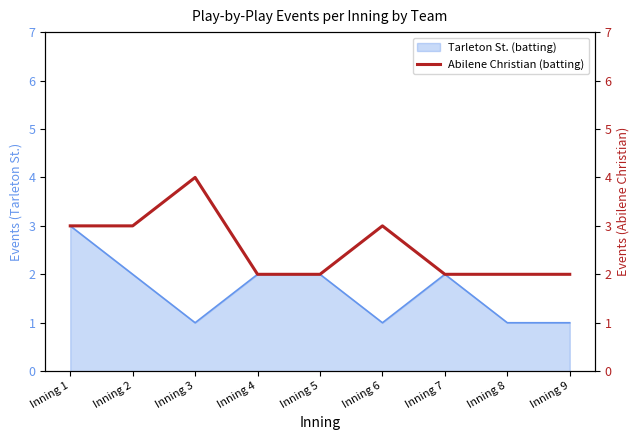

The value of Tarleton St. (batting) at Inning 4 is 1. True or false?

False